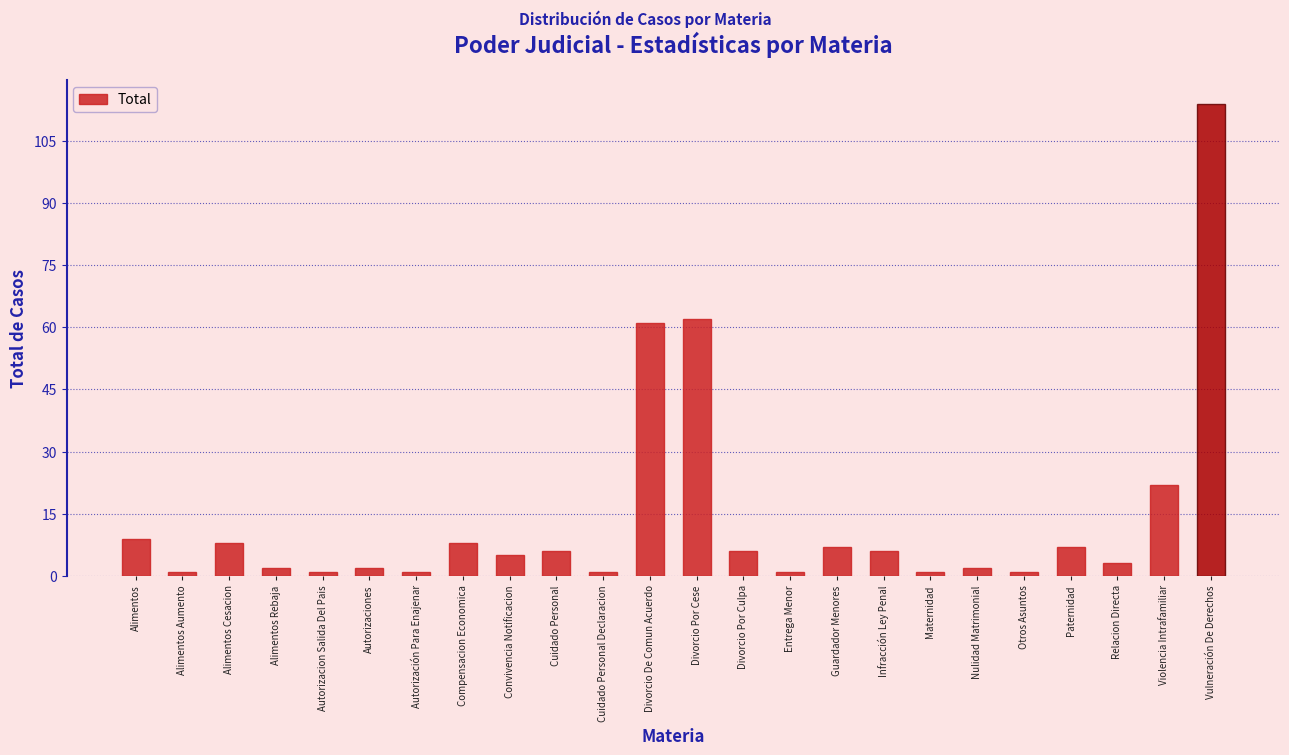

Reading right to left, what are all the values shown in this chart?

114	22	3	7	1	2	1	6	7	1	6	62	61	1	6	5	8	1	2	1	2	8	1	9